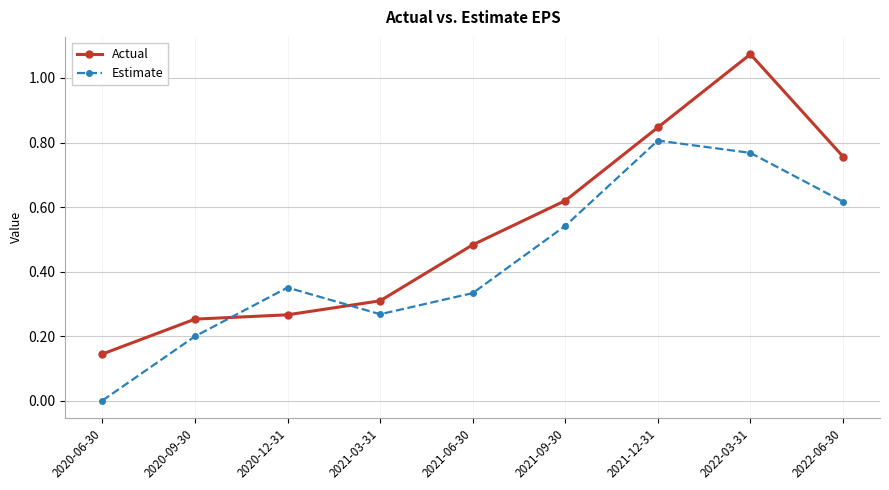

True or false: Actual has a value of 0.6 at 2022-03-31.

False